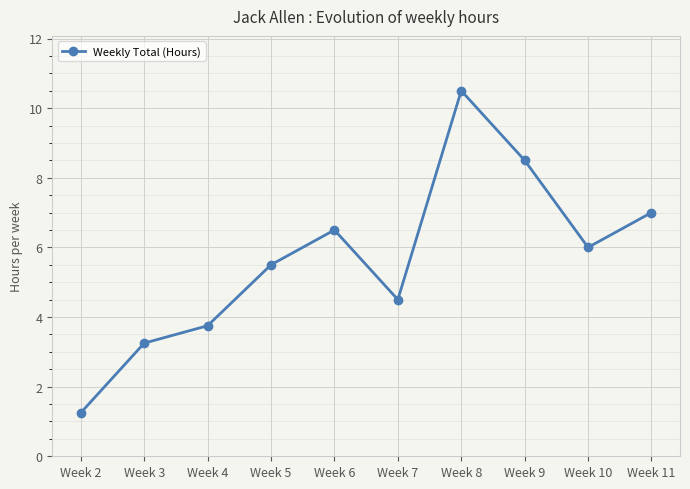

Is it true that the value at Week 8 is 18.0?

False